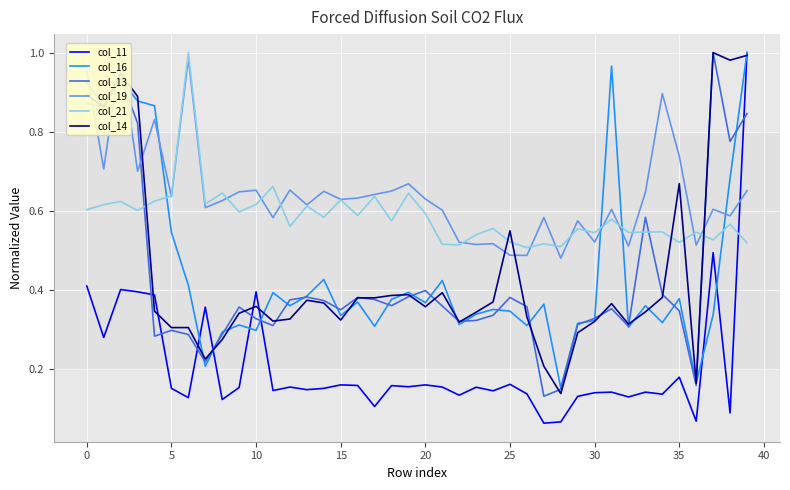

What is the approximate value of col_13 at 12?

0.4